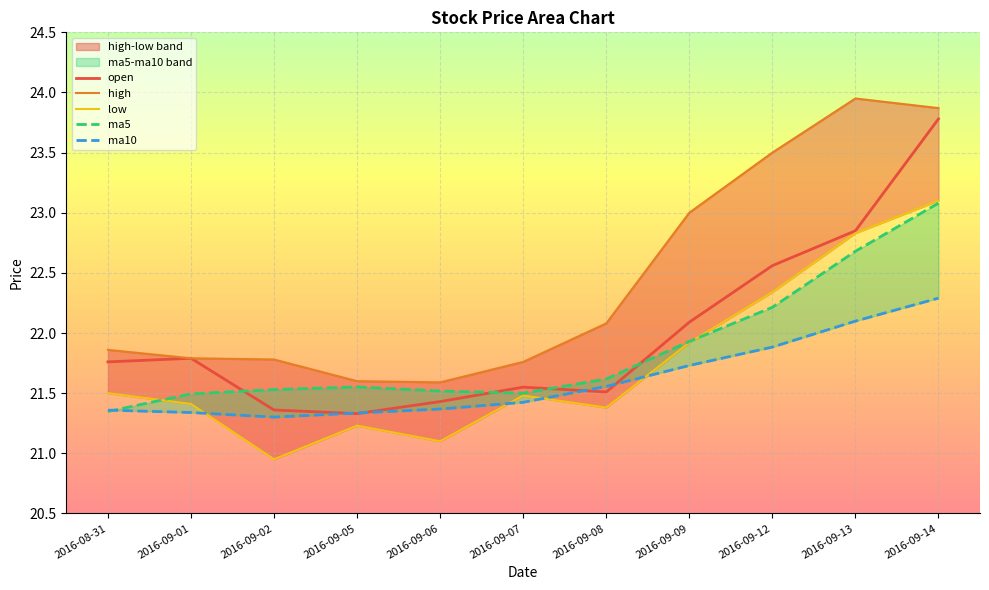

At which category is the sum across all series the highest?

2016-09-14